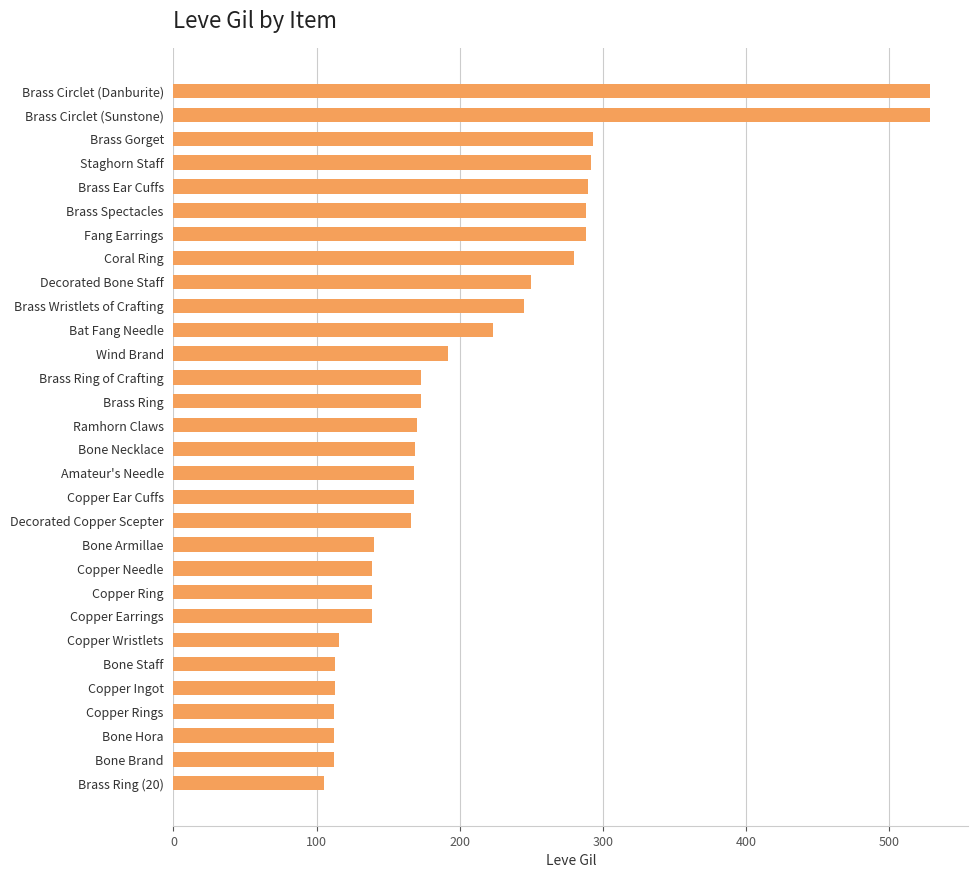

What is the sum of the values at Bone Armillae and Copper Needle?

279